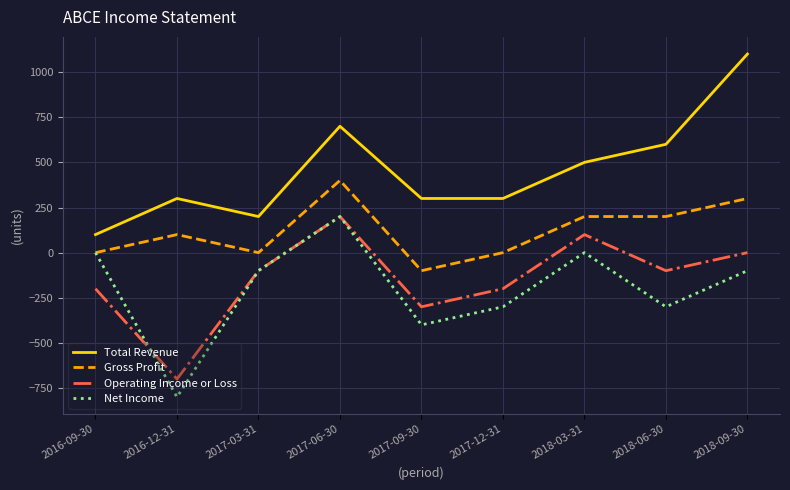

True or false: Gross Profit and Total Revenue intersect in this chart.

False